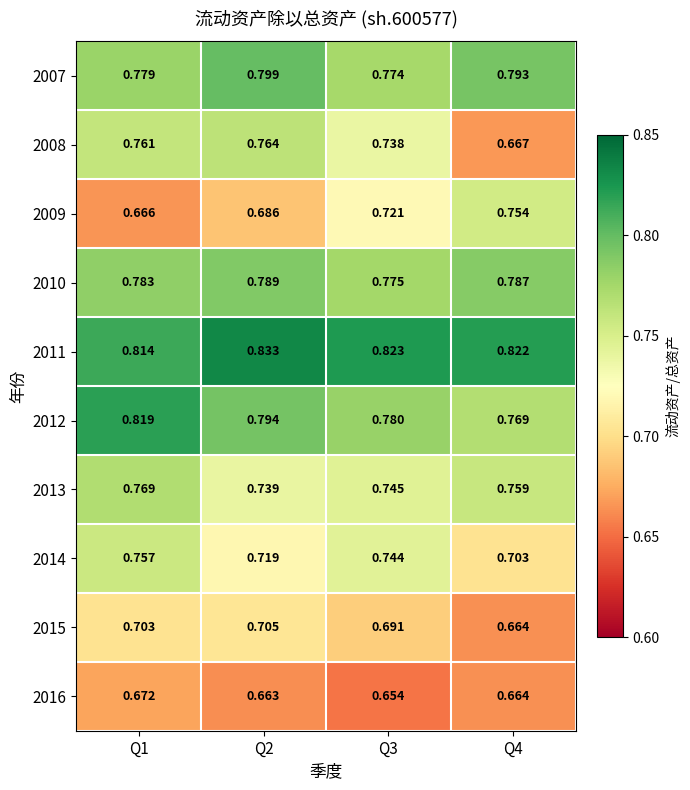

Is the value of 2015 at Q4 greater than the value of 2014 at Q1?

No